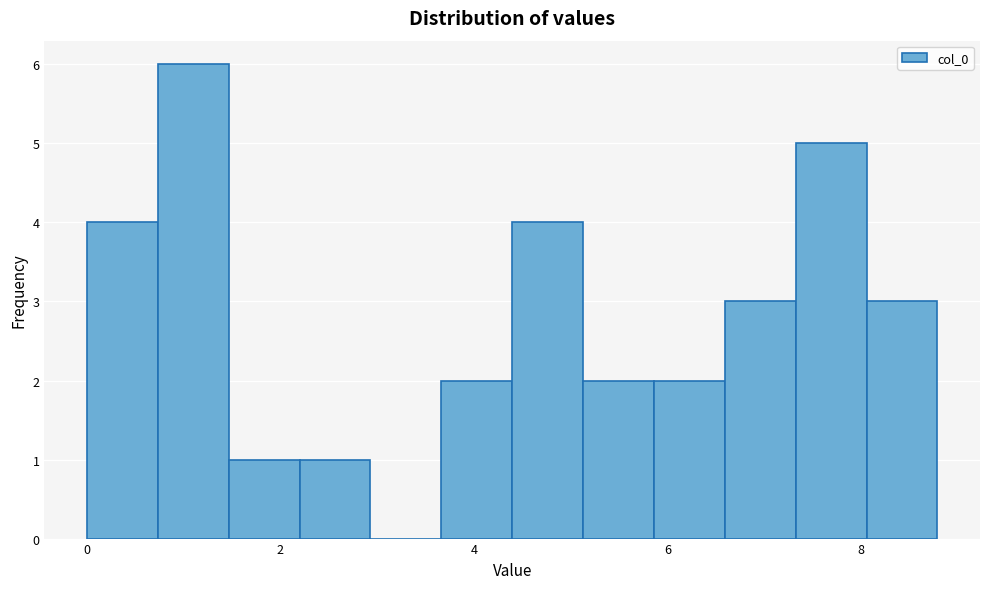

Around what value on the x-axis is the tallest bar? Give the approximate position of its centre, as read against the axis.

1.0